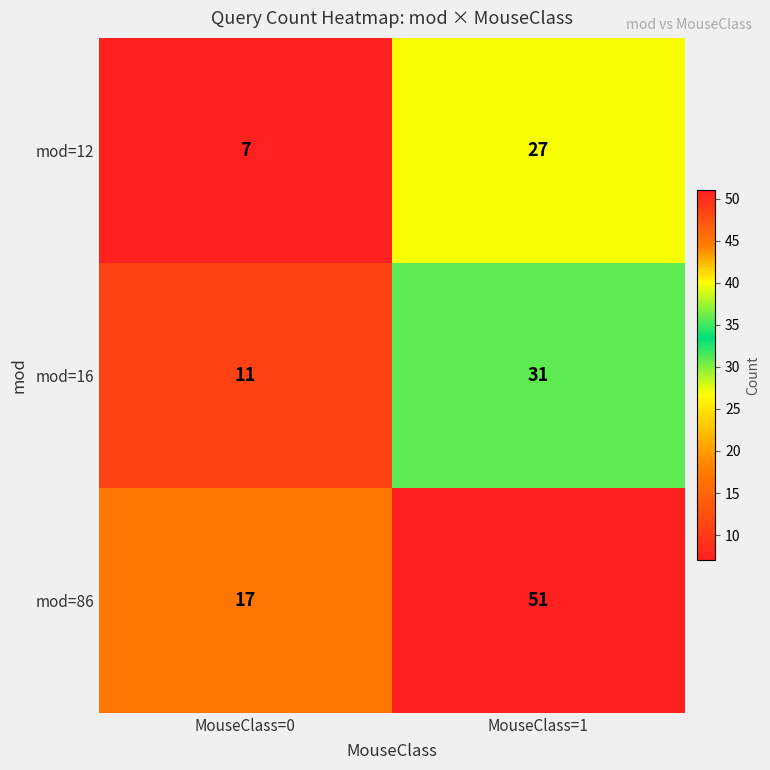

At which label is mod=16 closest to 21?

MouseClass=0